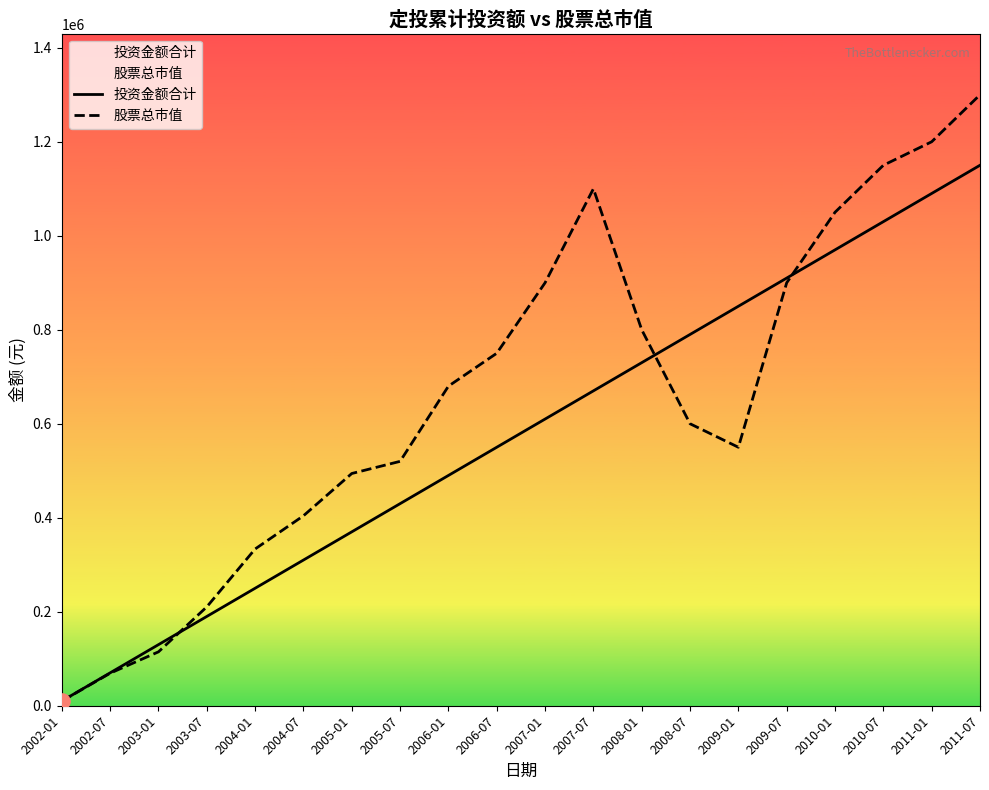

Is the value of 投资金额合计 at 2010-01 greater than the value of 股票总市值 at 2002-01?

Yes